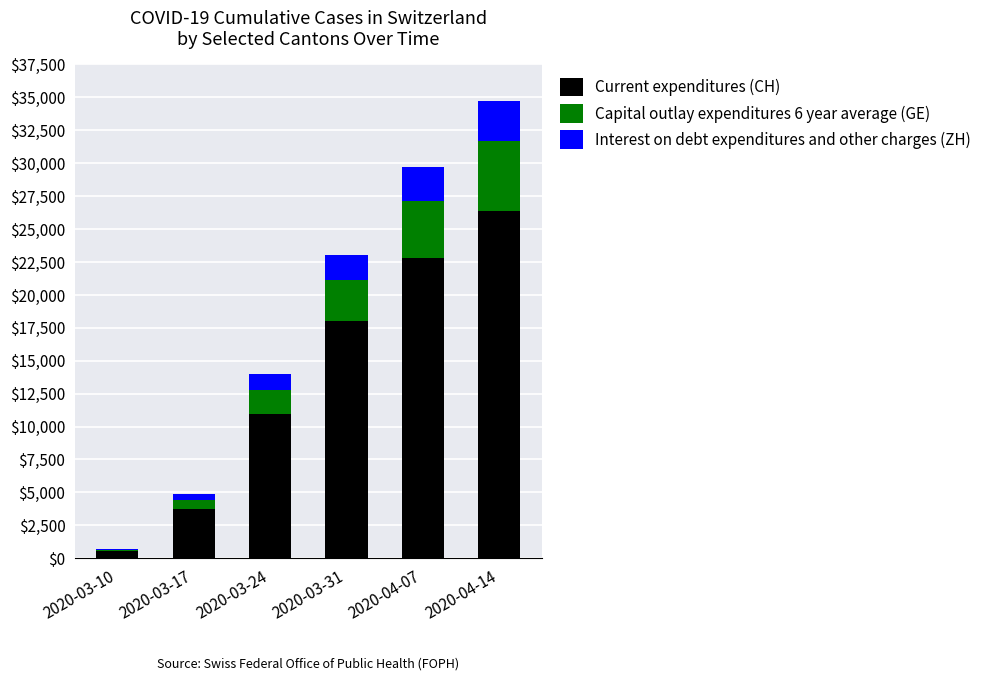

What is the average value of the Current expenditures (CH) series?

13728